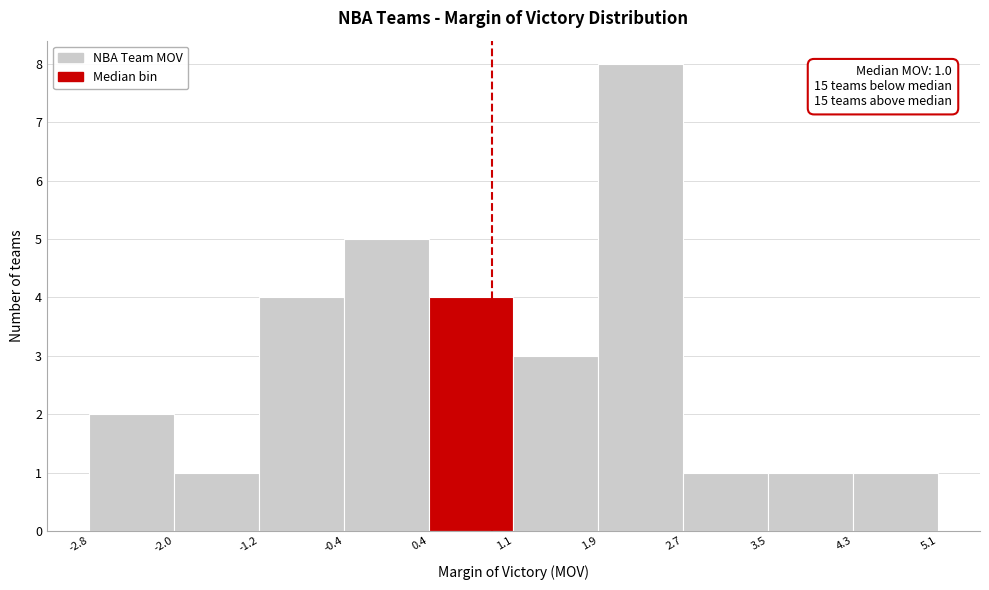

Over which range of the x-axis is the bar tallest?

1.9 to 2.7